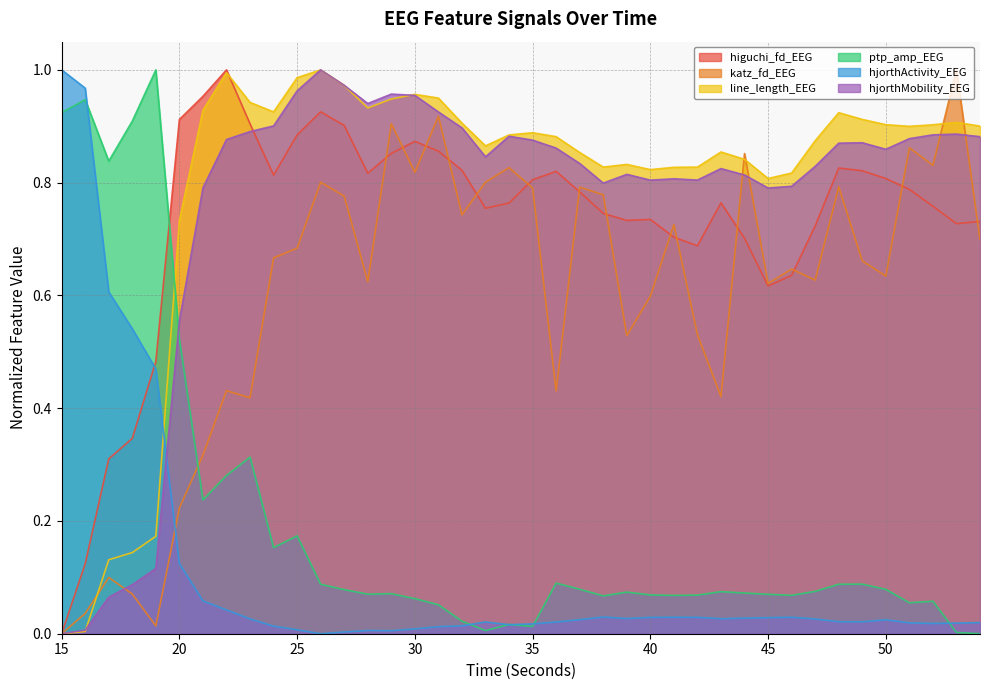

What is the sum of the ptp_amp_EEG values at 16 and 32?

1.0